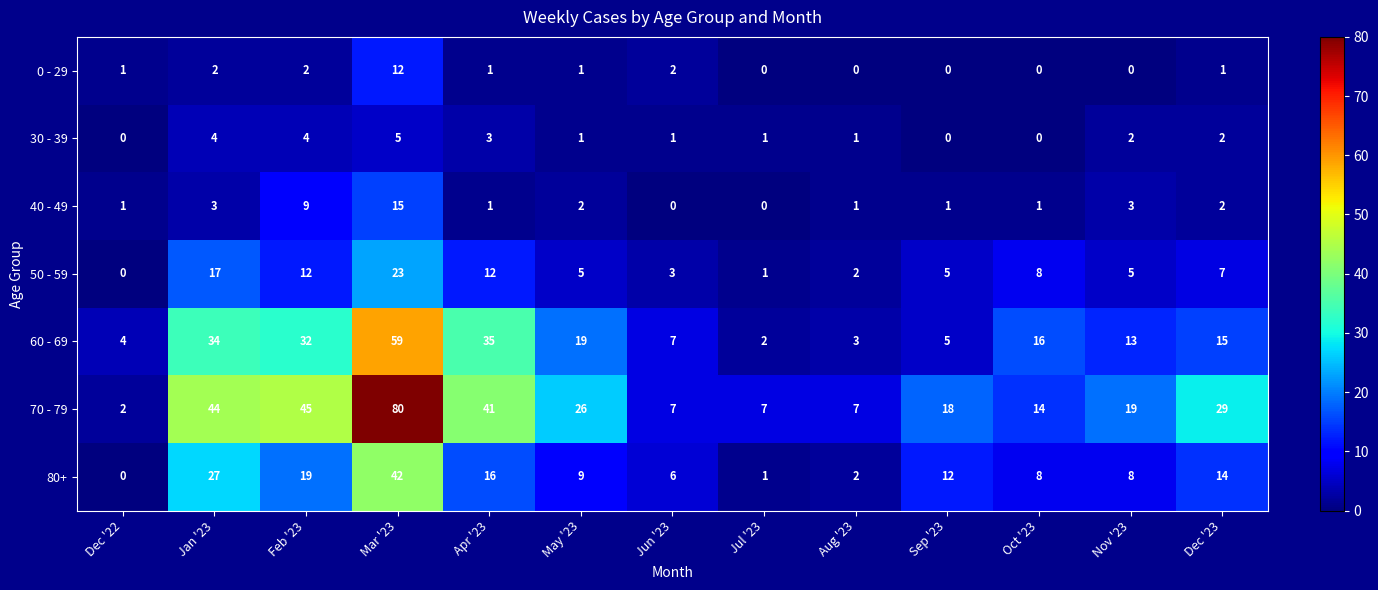

Where does the 50 - 59 series first go above 5?

Jan '23